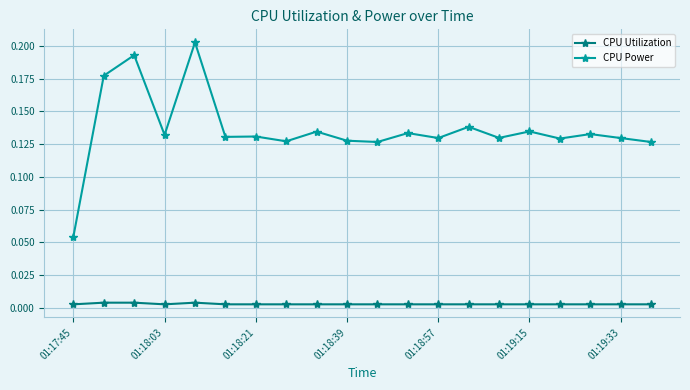

True or false: CPU Power has more than 0 points higher than both neighbors.

True